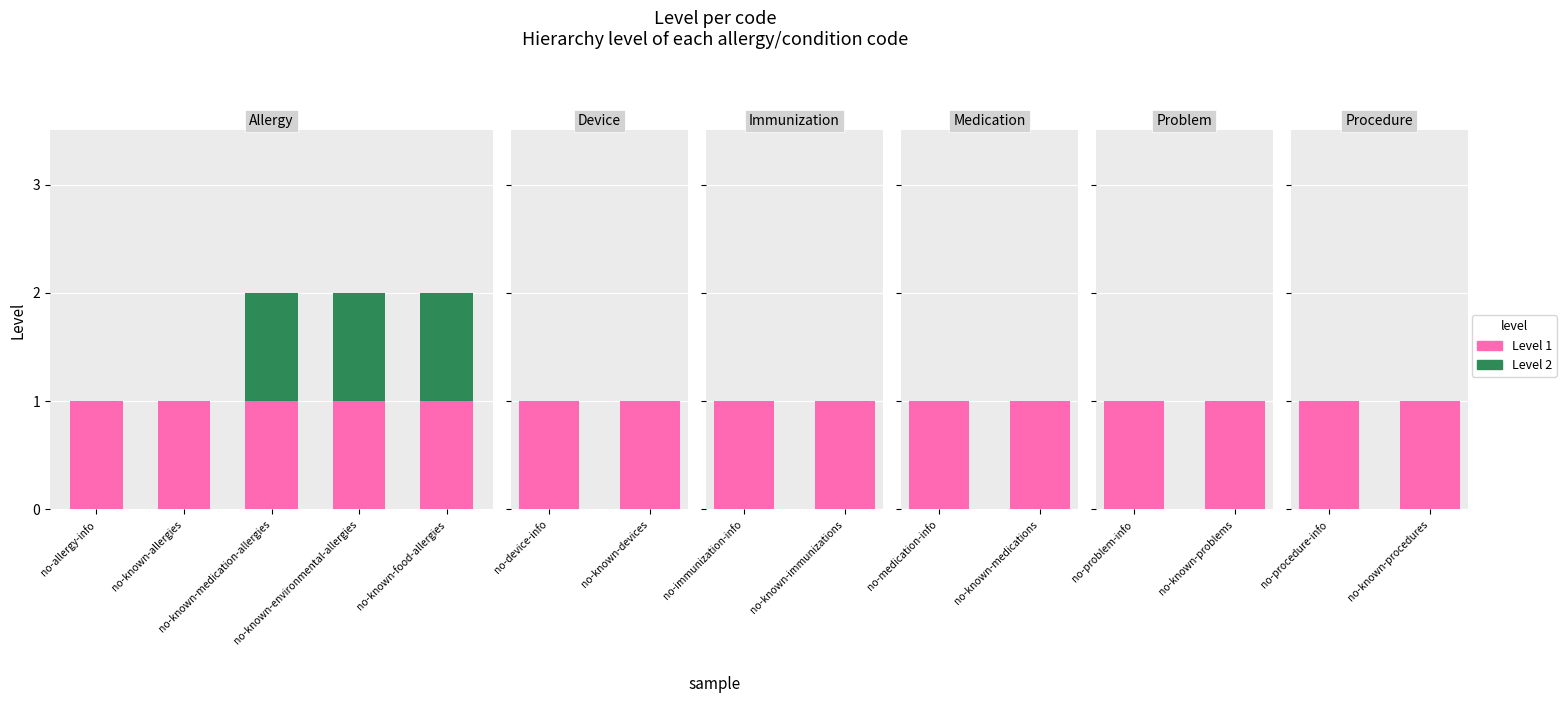

Which series has the widest spread of values?

Level 1